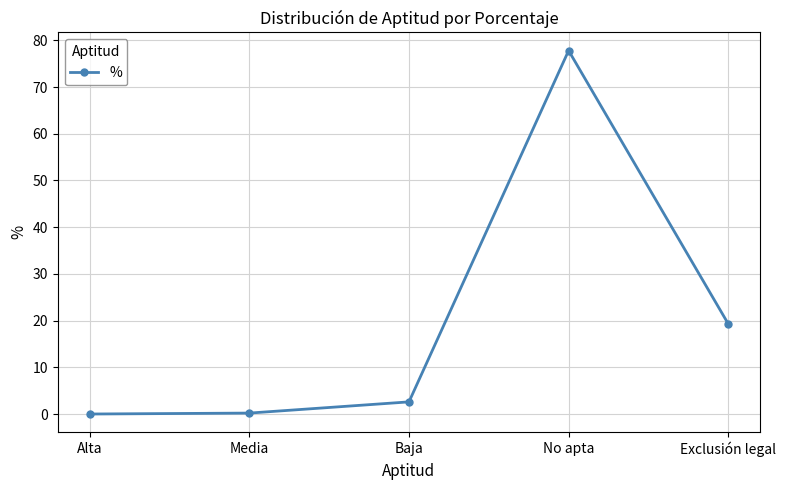

What is the label of the 4th point from the left?

No apta